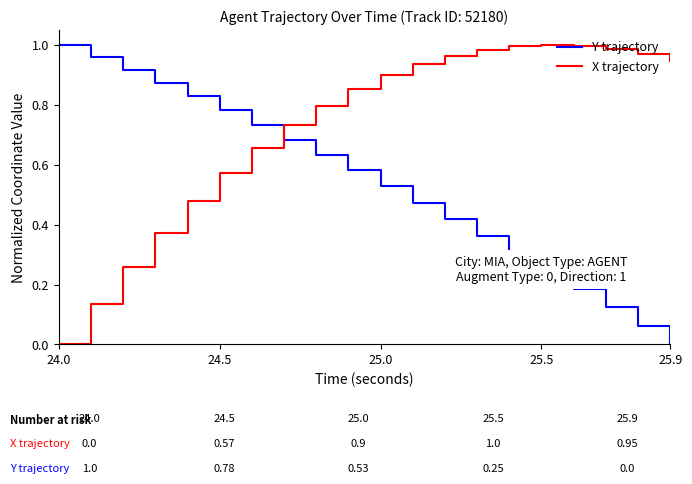

In X trajectory, how many points are higher than both neighbors (excluding endpoints)?

1